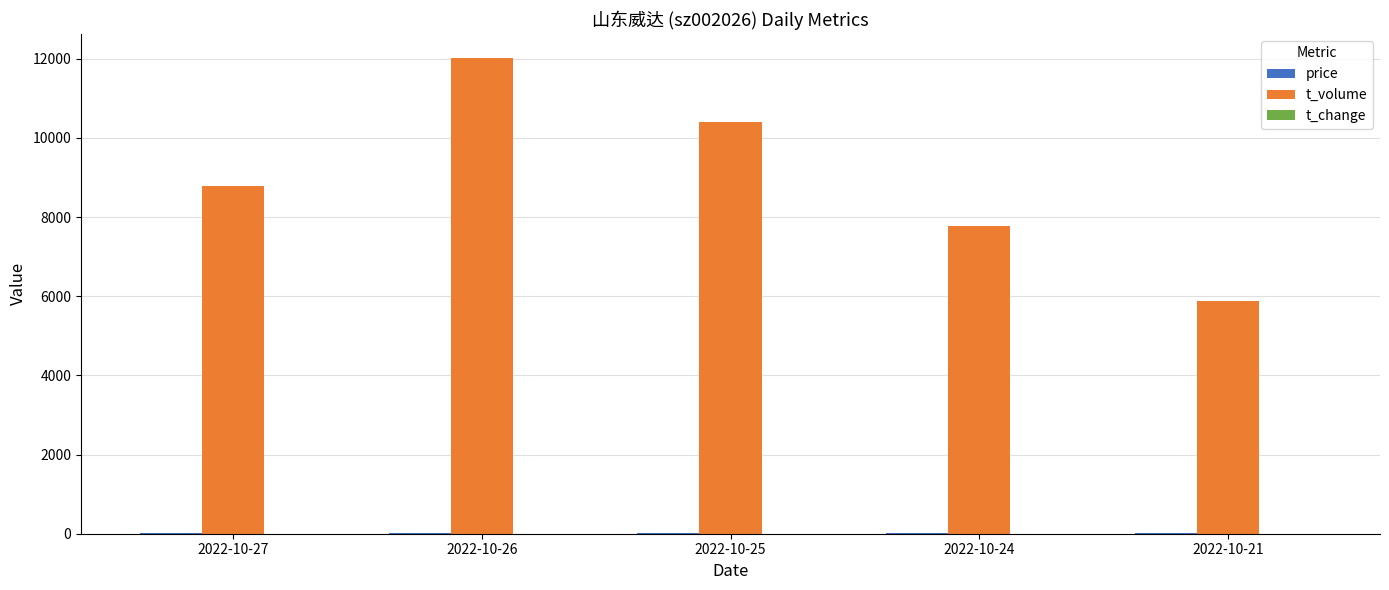

Which series changed the most between 2022-10-27 and 2022-10-21?

t_volume